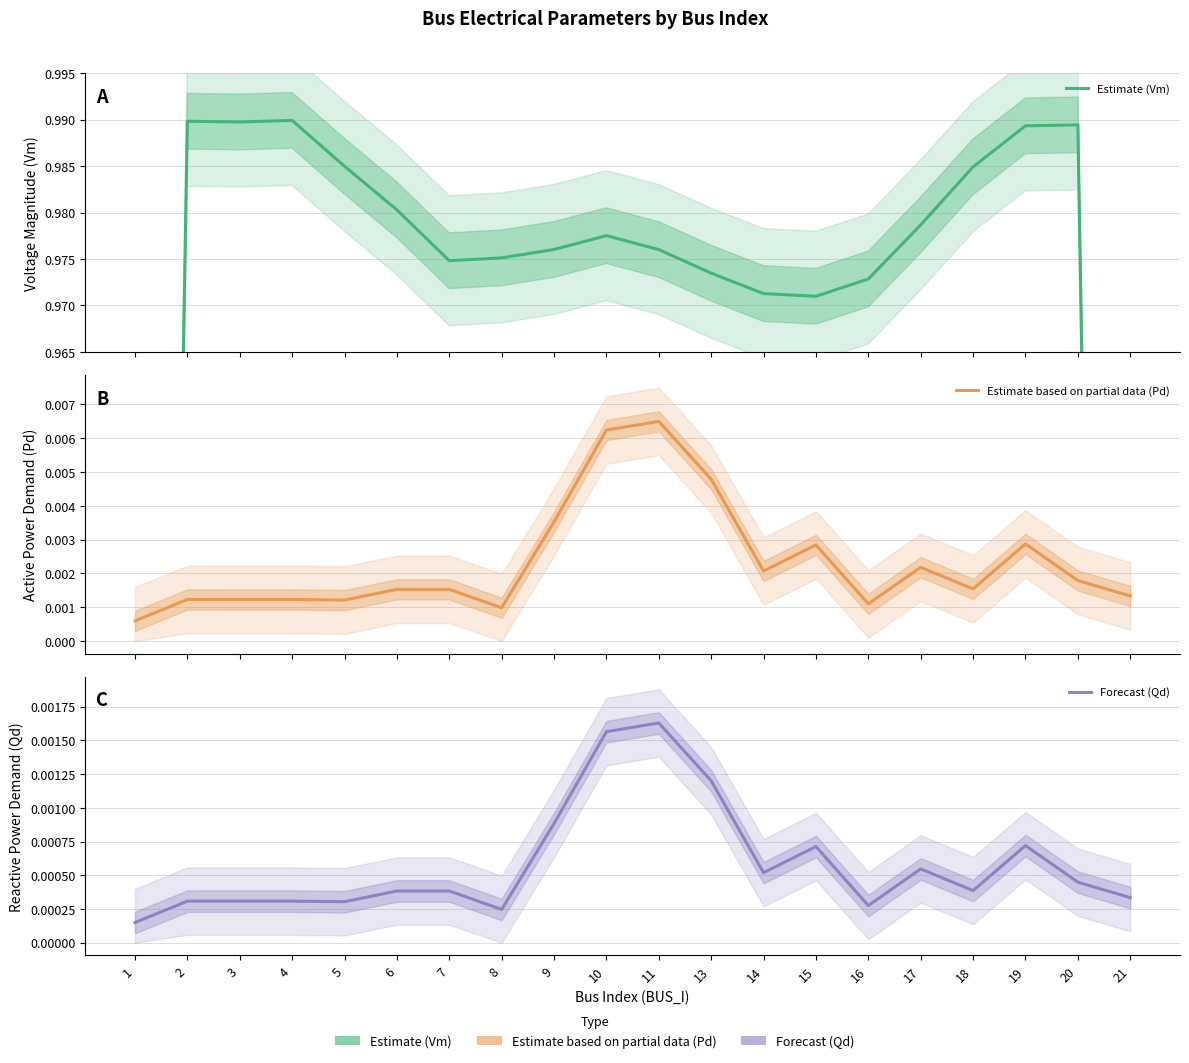

What is the value of the Estimate (Vm) point at the 11th from the left?

1.0